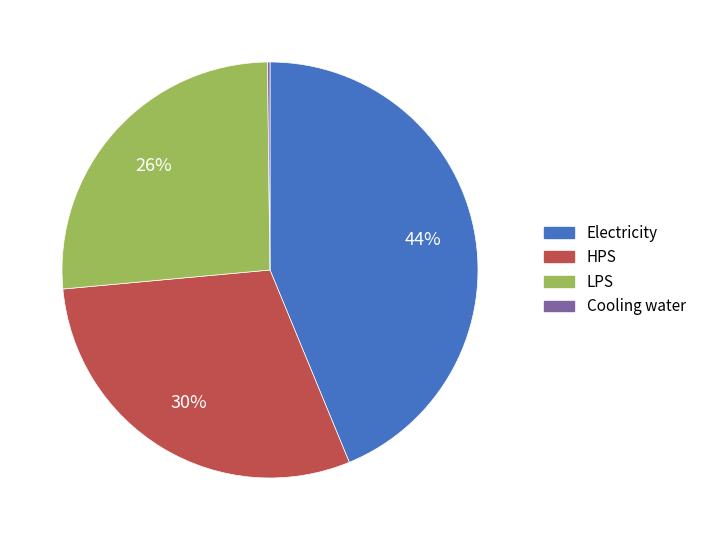

What percentage is the Electricity slice, to the nearest percent?

44%